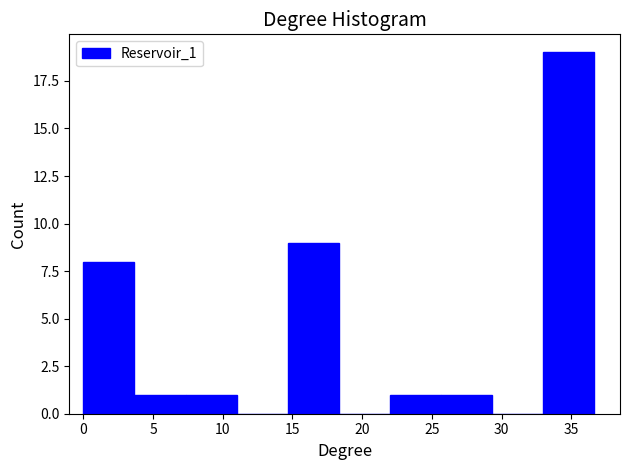

Reading left to right, list every bar in this chart as the range it spans on the x-axis followed by its height. Neither the bar edges nor the heights are printed on the chart, so give them approximately, as read against the axes.

0.0 to 3.5: 8
3.5 to 7.5: 1
7.5 to 11.0: 1
11.0 to 14.5: 0
14.5 to 18.5: 9
18.5 to 22.0: 0
22.0 to 25.5: 1
25.5 to 29.5: 1
29.5 to 33.0: 0
33.0 to 36.5: 19